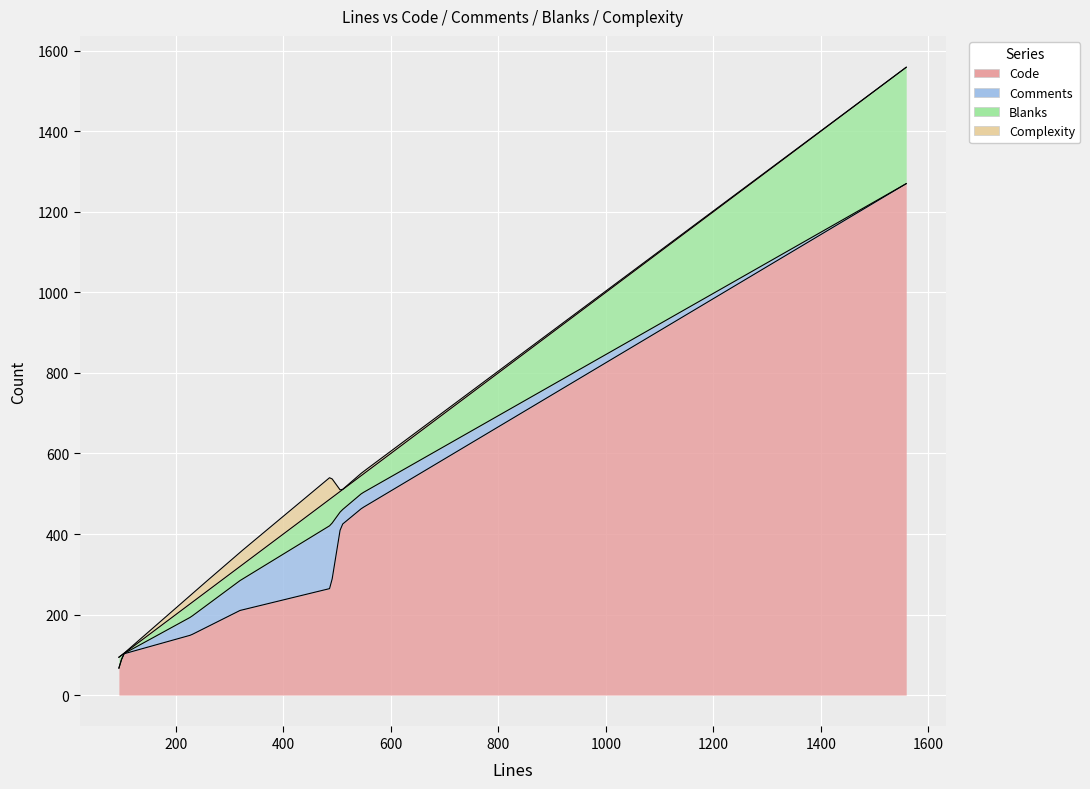

Which category has the highest value across all series?

1559